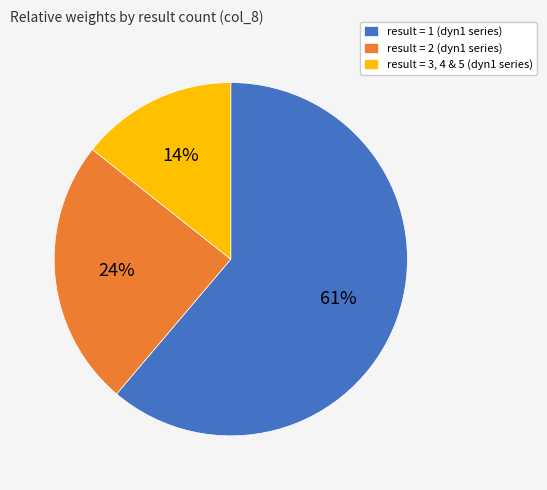

Does any single category account for the majority?

Yes